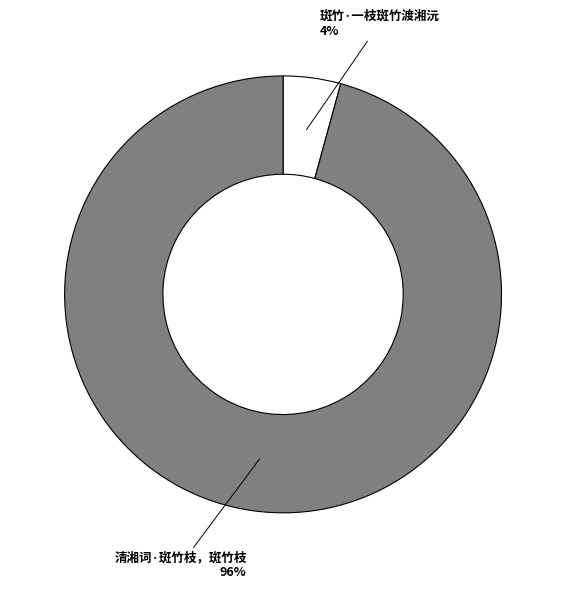

Does 清湘词·斑竹枝，斑竹枝 represent more than half of the total?

Yes